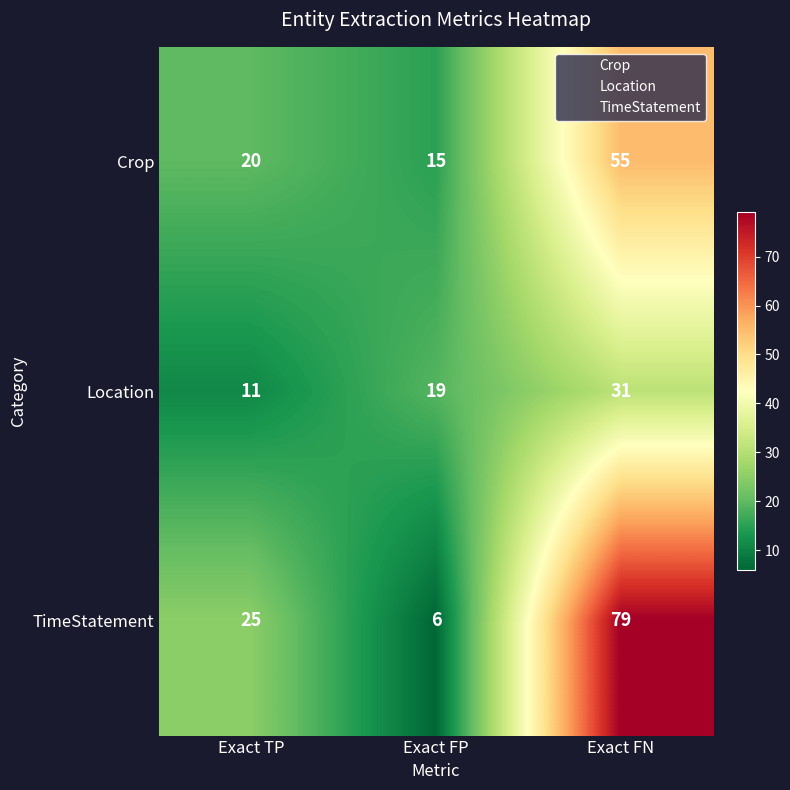

Reading left to right, transcribe all the data shown in this chart.

Crop: Exact TP=20	Exact FP=15	Exact FN=55
Location: Exact TP=11	Exact FP=19	Exact FN=31
TimeStatement: Exact TP=25	Exact FP=6	Exact FN=79